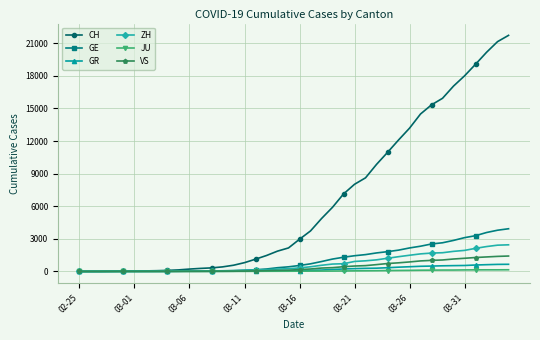

Rank the series by their maximum value, from highest to lowest.

CH, GE, ZH, VS, GR, JU